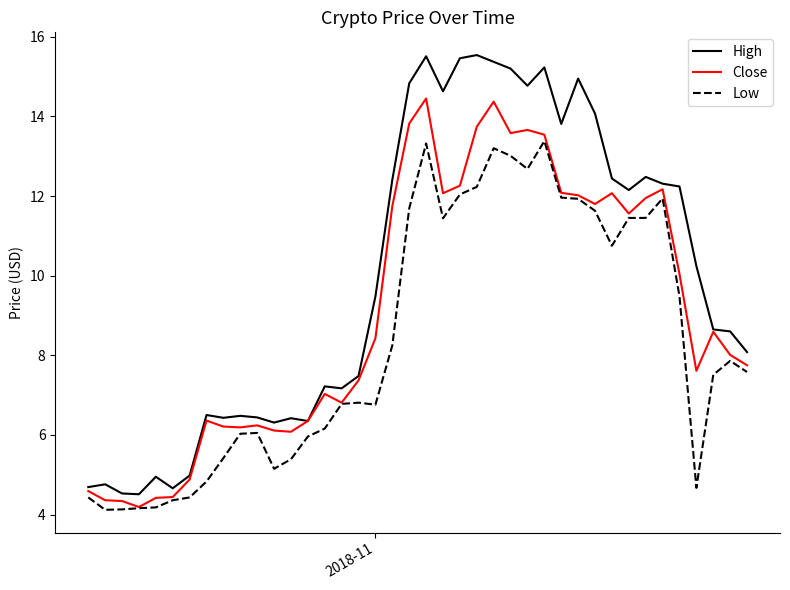

True or false: High and Low intersect in this chart.

False